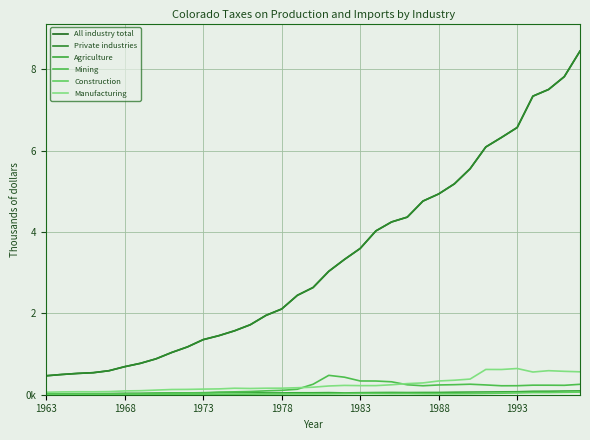

Reading left to right, transcribe all the data shown in this chart.

All industry total: 465546	497300	523356	541352	589550	689022	770999	882277	1038631	1174930	1353351	1451341	1571091	1719410	1949296	2106540	2442519	2634453	3032581	3324461	3593932	4024962	4245543	4363960	4758552	4933863	5181519	5552827	6087670	6322243	6566662	7336929	7501310	7815995	8444660
Private industries: 465510	497260	523313	541309	589504	688970	770943	882212	1038559	1174850	1353261	1451246	1570986	1719297	1949171	2106393	2442334	2634314	3032483	3324288	3593704	4024702	4245303	4363762	4758347	4933337	5180796	5551726	6086417	6320855	6565256	7335461	7499866	7814632	8443066
Agriculture: 20589	21786	23843	25064	27651	34784	35623	40775	43551	42456	41101	53124	53103	52894	45189	45035	47736	47844	51806	44327	50030	53483	55860	53496	55231	56182	62355	65738	67978	70730	73072	84203	85745	90933	94441
Mining: 26719	25316	23448	22883	22294	24490	23590	33725	36864	44198	49806	62859	70655	79193	95156	107539	134847	257651	476058	430726	337889	336816	317550	244380	220168	239880	246814	258146	240460	220094	221200	234538	233934	231137	256007
Construction: 3733	3831	4057	4139	4226	4948	5610	7078	10013	13319	14402	13534	13155	15121	17588	18617	21022	21591	24400	28067	32714	31930	29284	30078	26547	24812	26036	27827	32116	37740	43568	52873	53003	58923	64007
Manufacturing: 60699	69345	72973	71931	76570	93455	98676	114076	128222	130847	137948	143250	159486	153413	159854	160941	171628	184789	214681	228971	223394	223808	244368	272987	290041	338010	356131	384322	620807	619773	644263	557671	590650	574703	562963